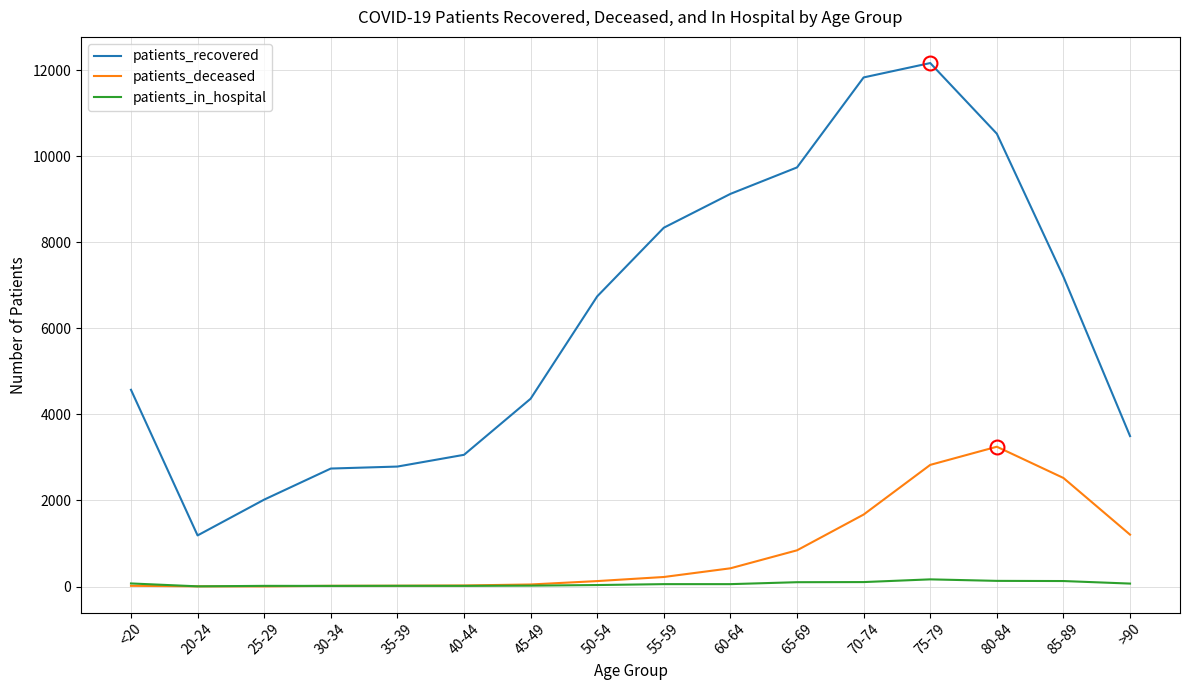

True or false: patients_recovered and patients_deceased cross at least once.

False